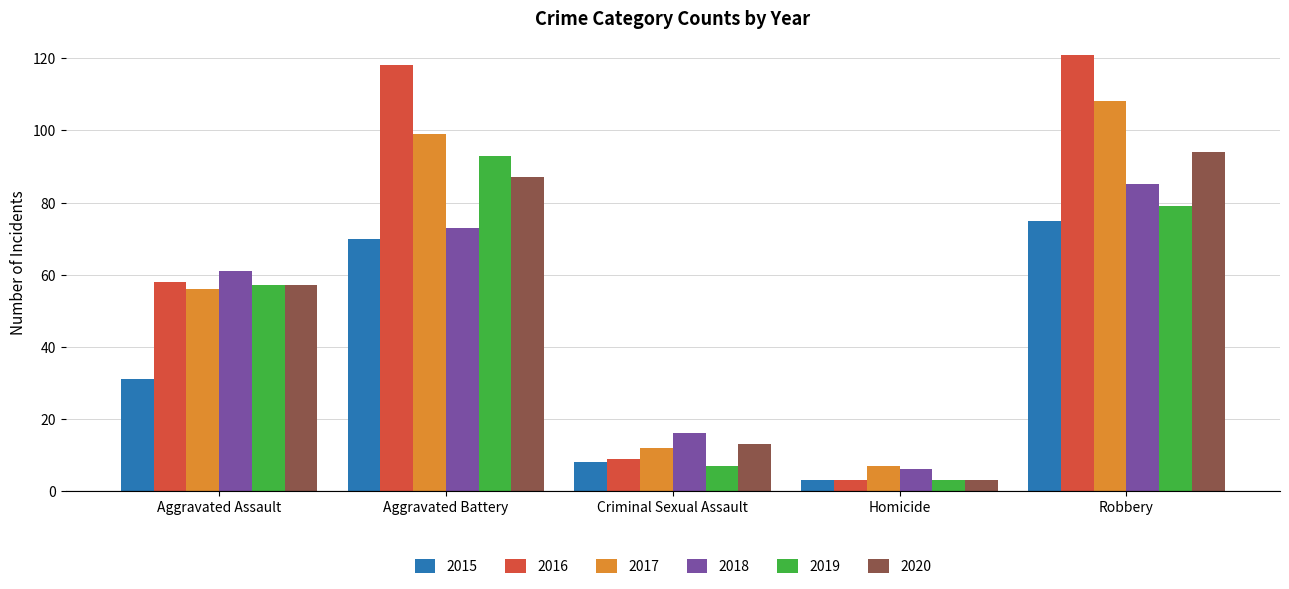

What is the label of the 4th bar from the left?

Homicide